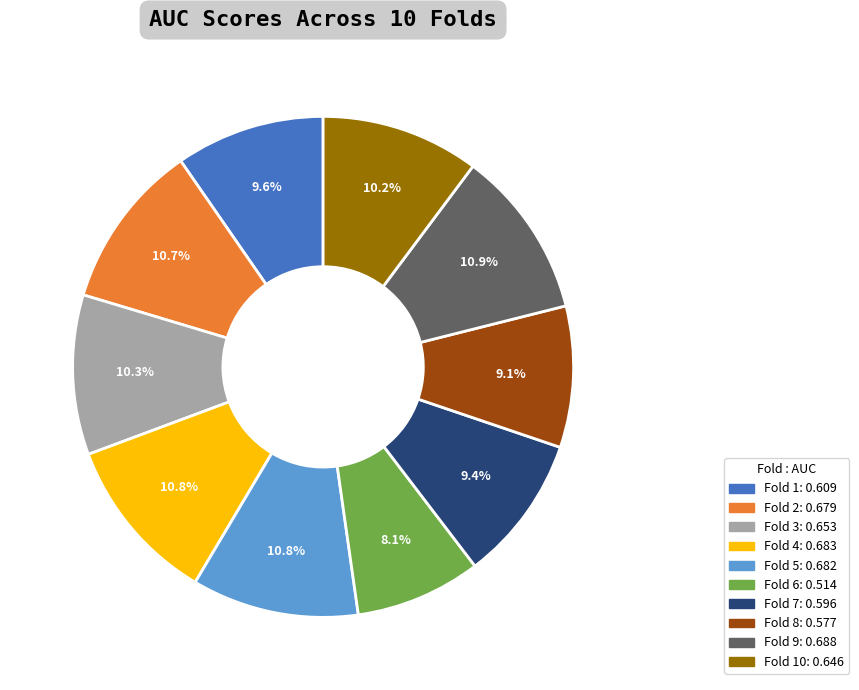

Does any single category account for the majority?

No